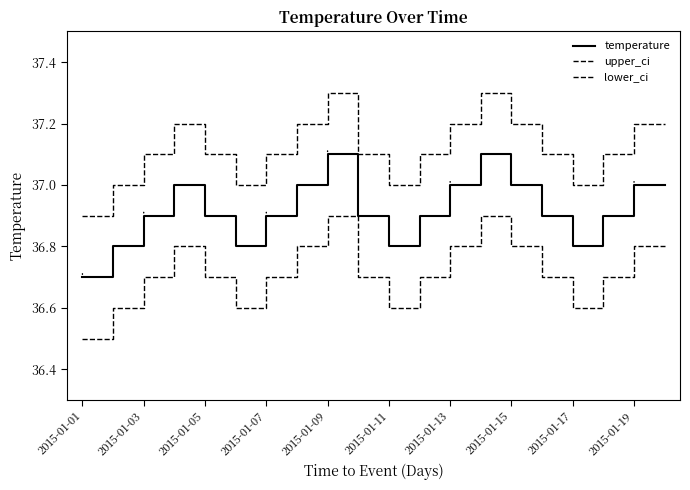

Does the chart have visible grid lines?

No